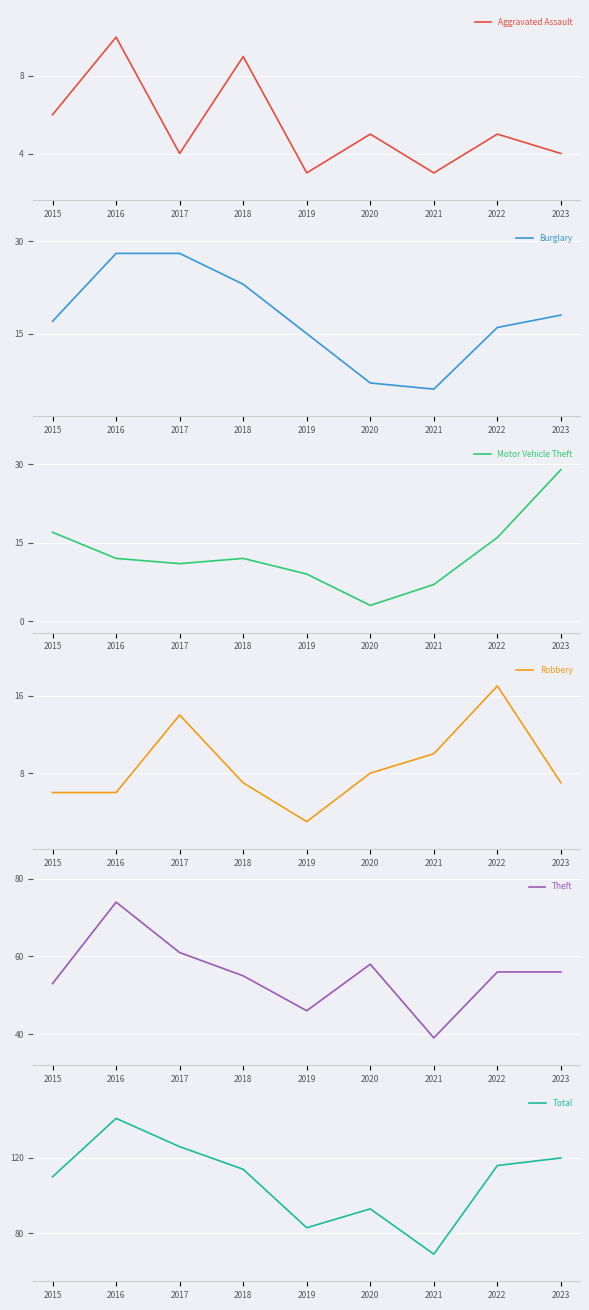

How many lines are shown in the chart?

6